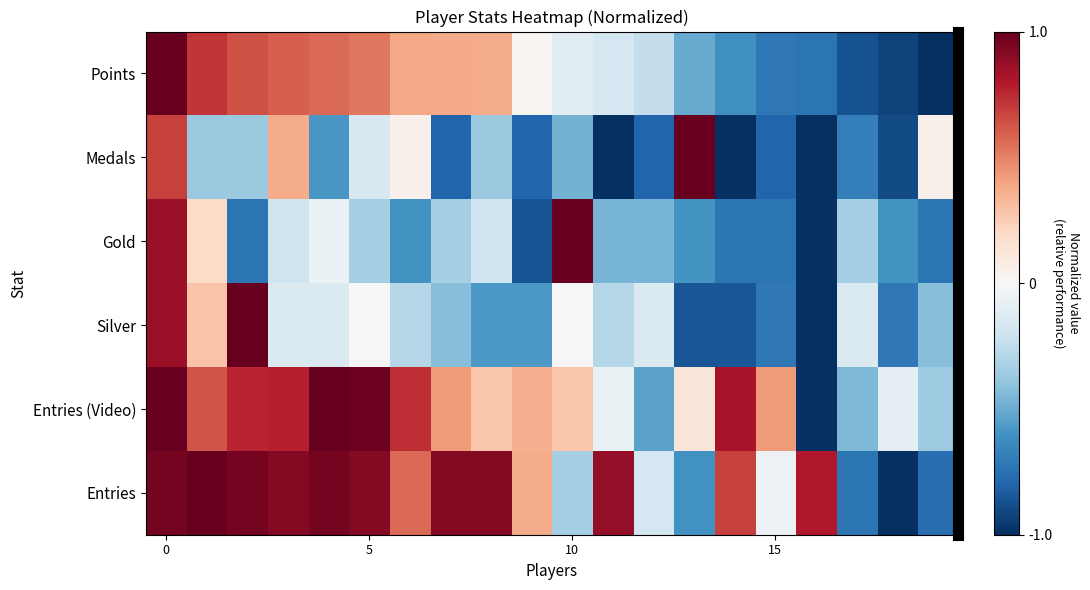

List the series in order of their peak value, lowest first.

Points, Medals, Gold, Silver, Entries (Video), Entries